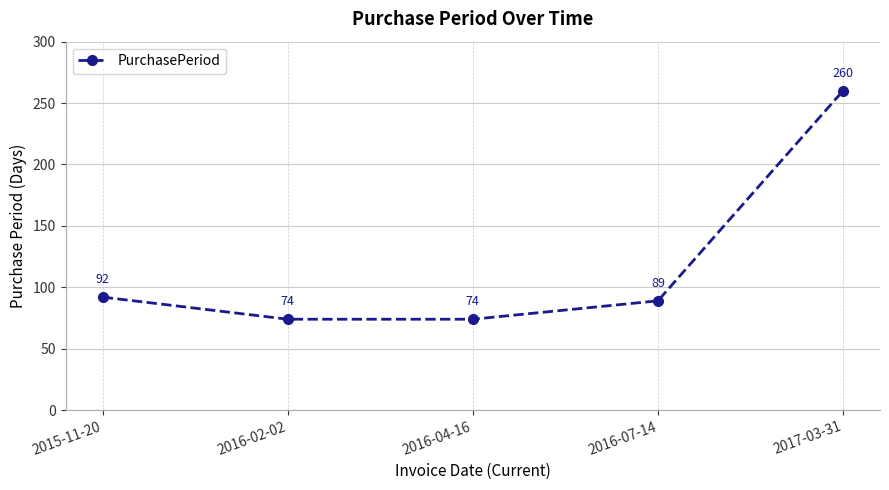

What is the label of the 4th point from the left?

2016-07-14